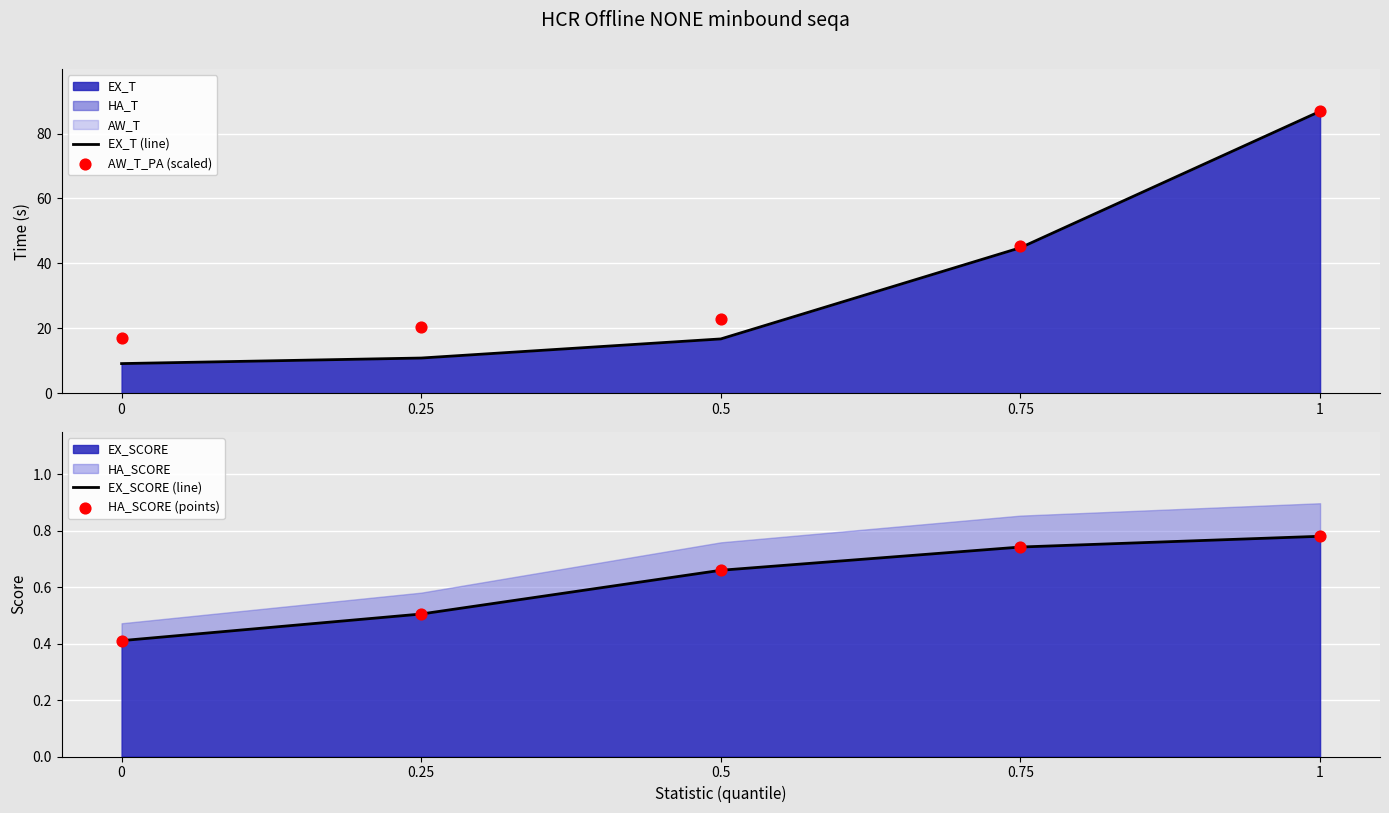

At how many categories does at least one series exceed 71?

1